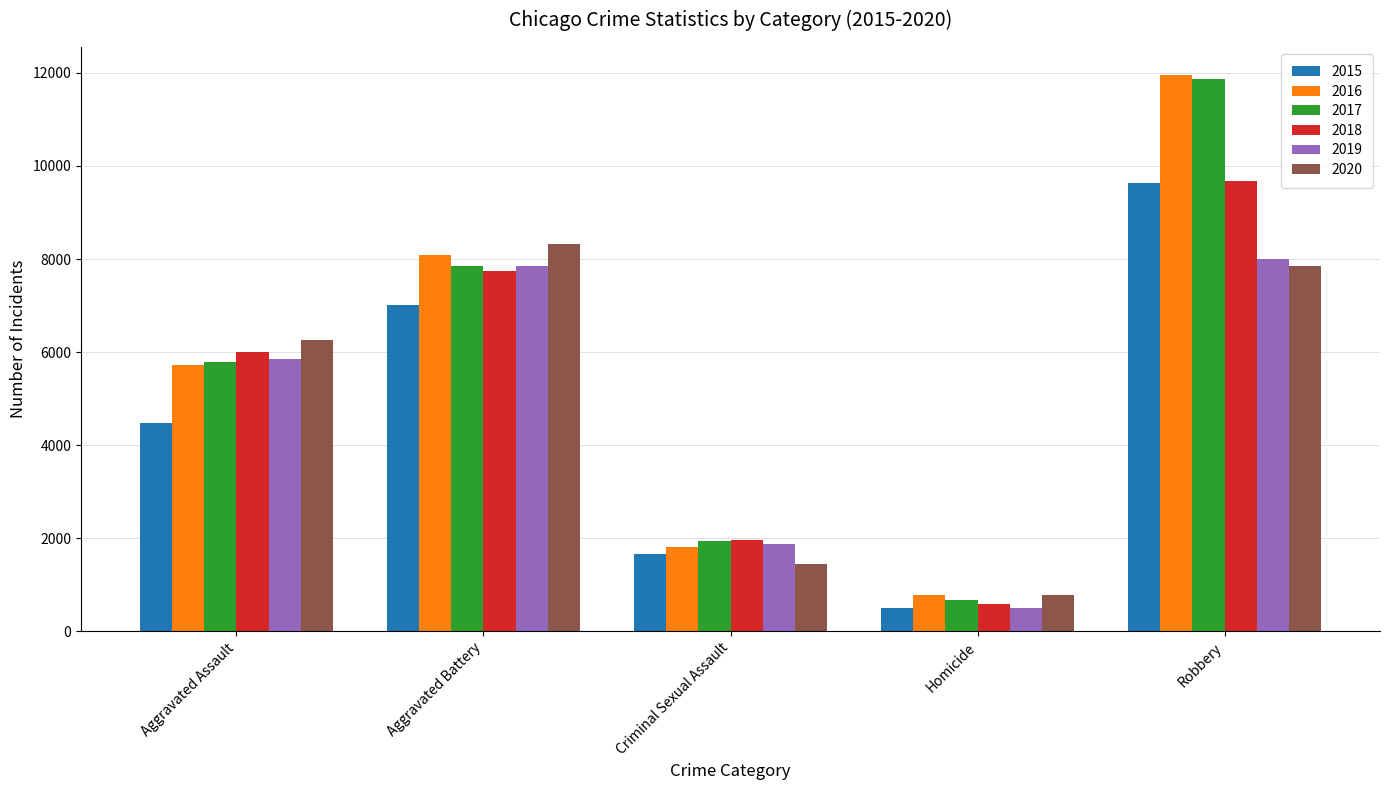

What is the sum of all 2017 values?

28125